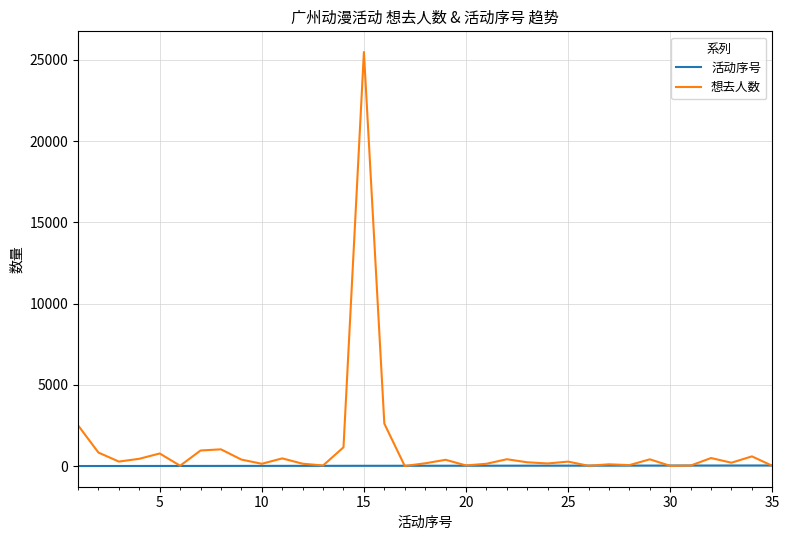

What is the average value of the 活动序号 series?

18